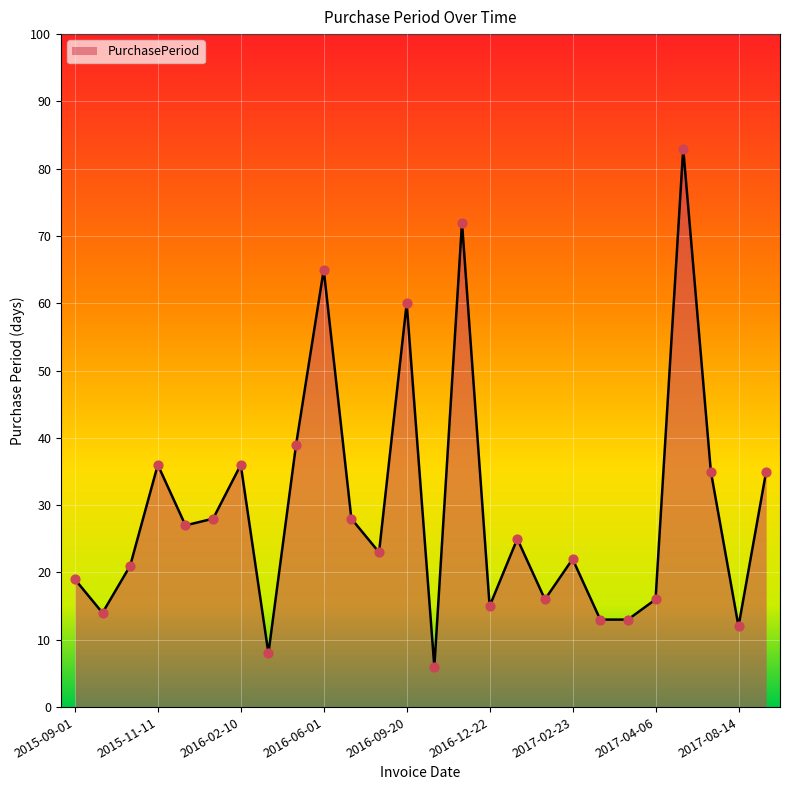

What is the maximum value shown in the chart?

83